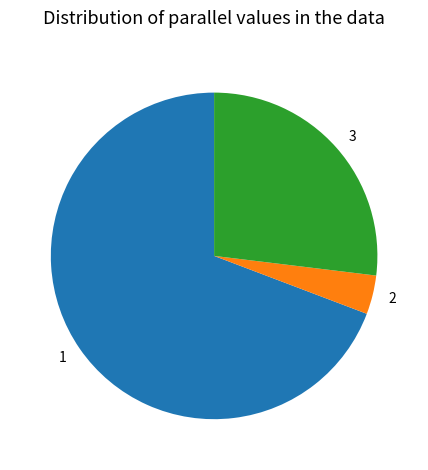

How many segments does this pie chart have?

3